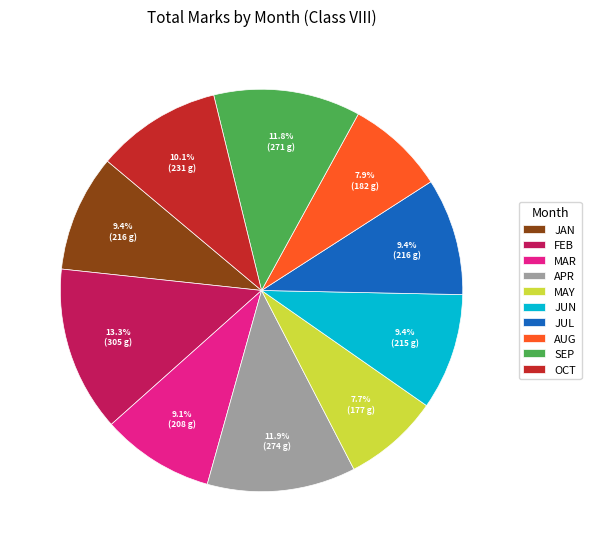

To the nearest percent, what is the difference between the largest and smallest slice percentages?

6%